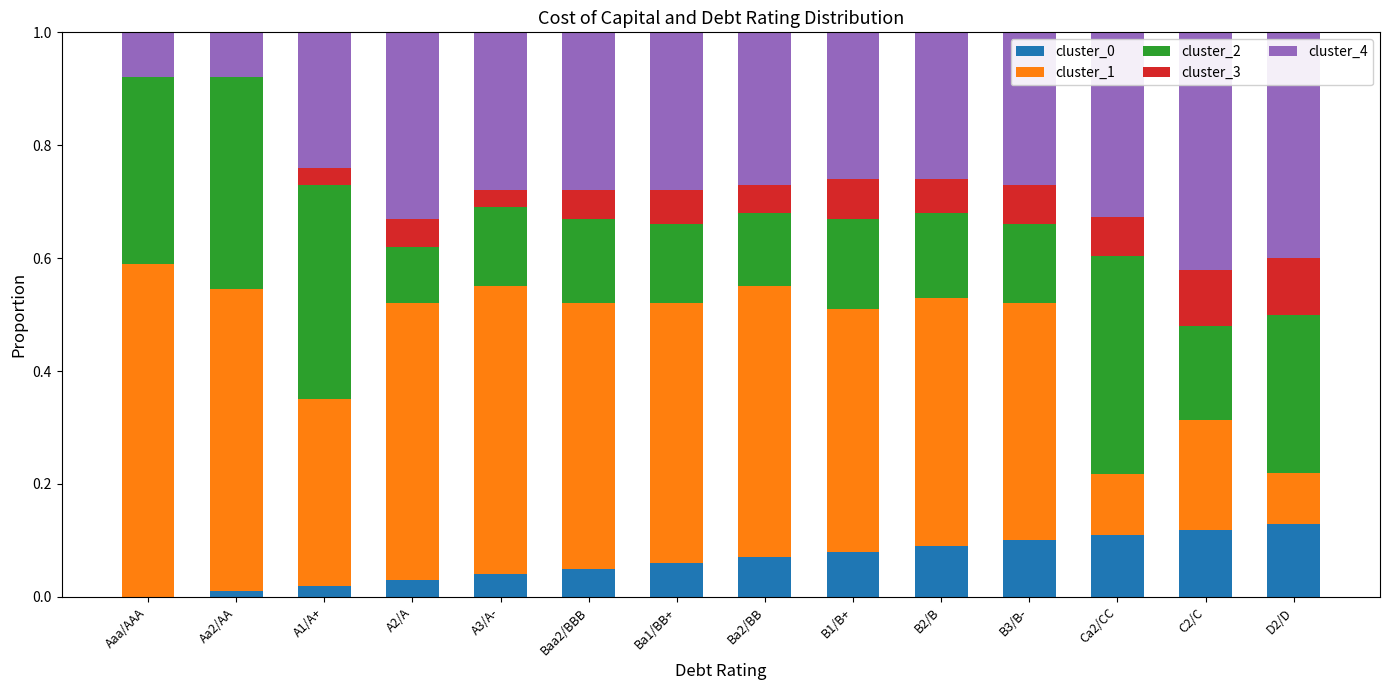

What is the total value across all series at B2/B?

1.0